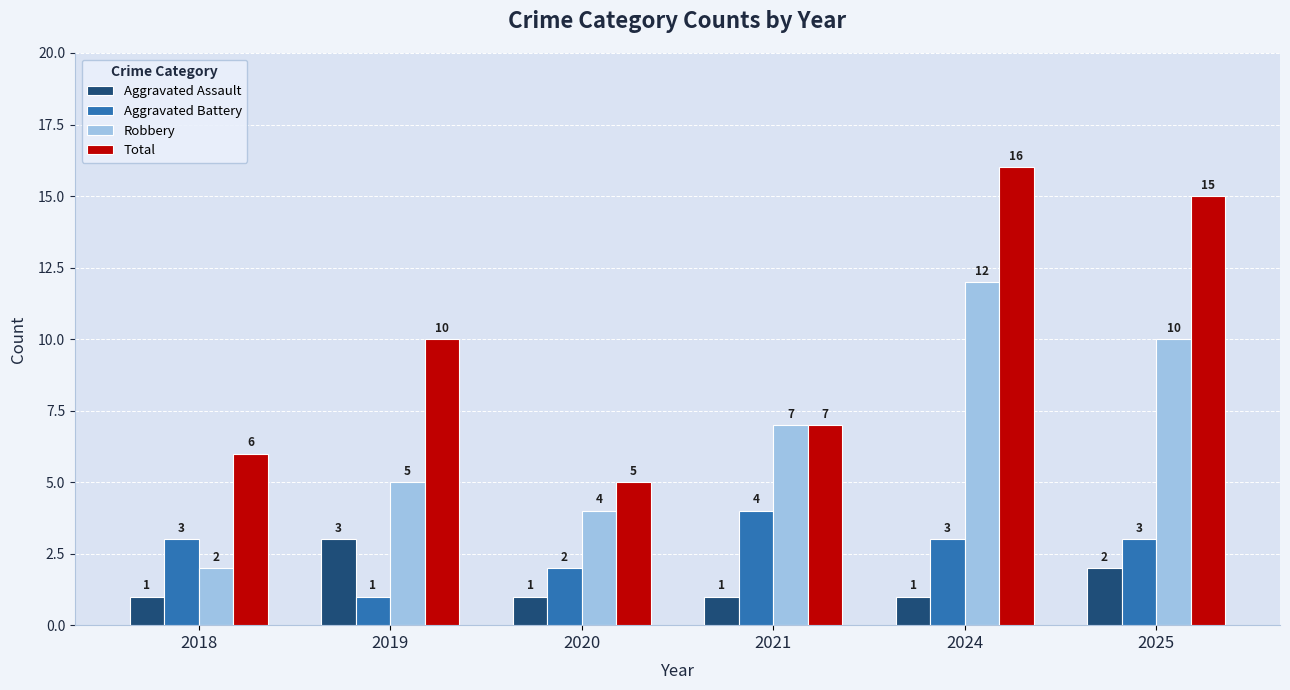

What is the maximum value shown in the chart?

16